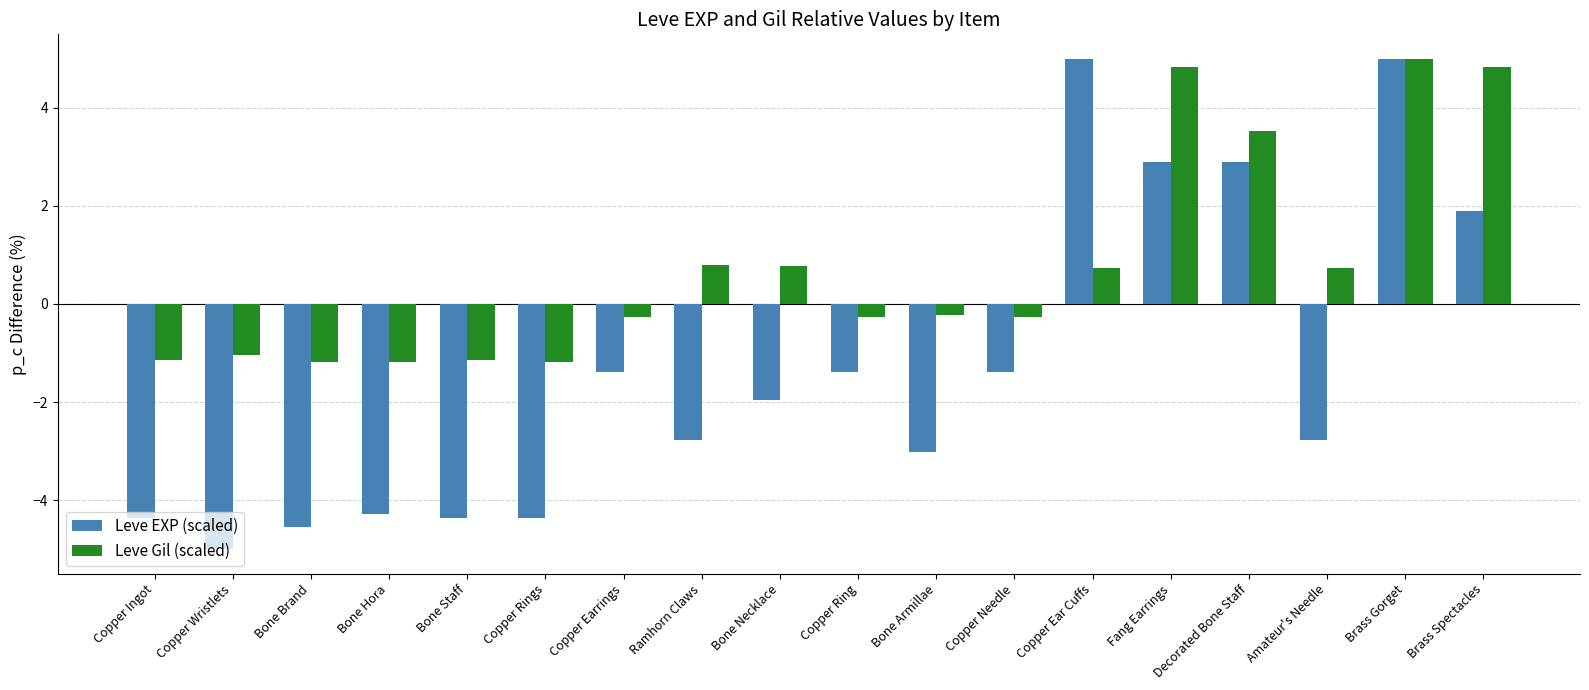

How many groups of bars are there?

18